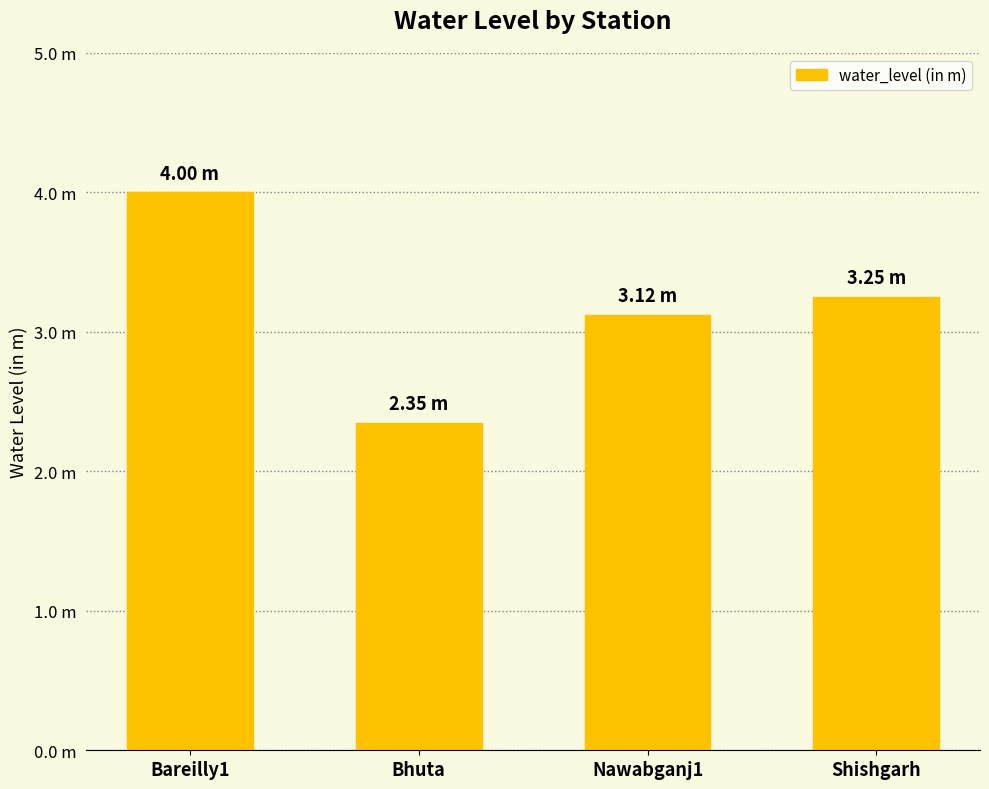

Between Bareilly1 and Shishgarh, which is larger?

Bareilly1